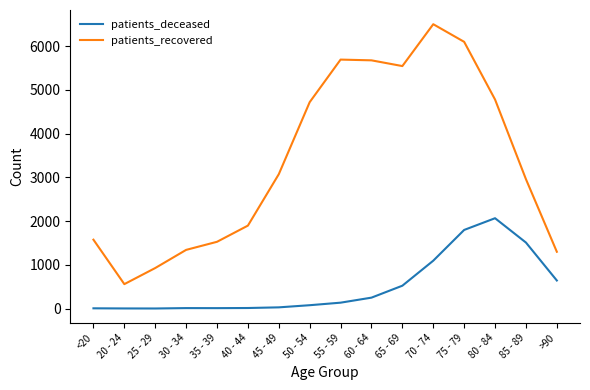

At which label does patients_recovered reach its peak?

70 - 74